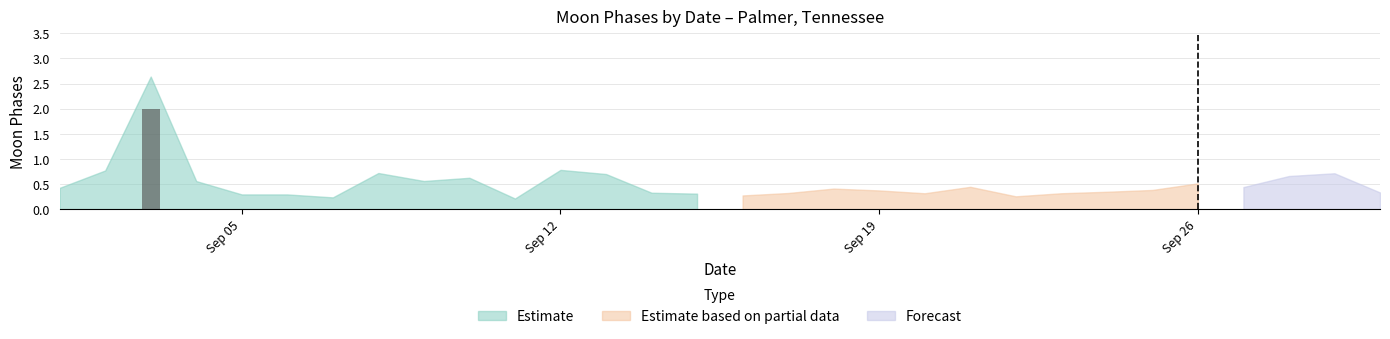

How many distinct data groups are displayed?

3